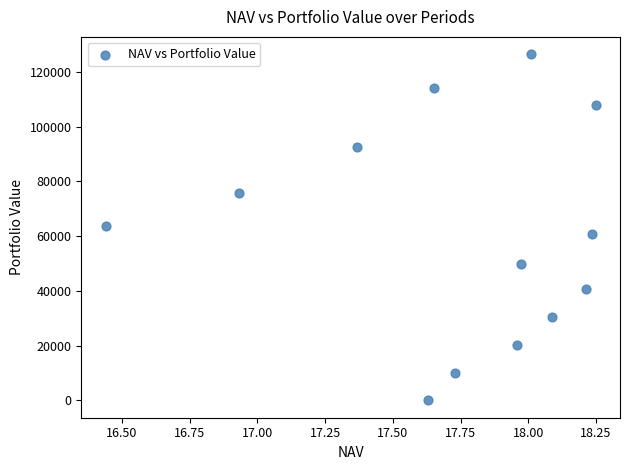

What is the range of X values (max minus min)?

1.8